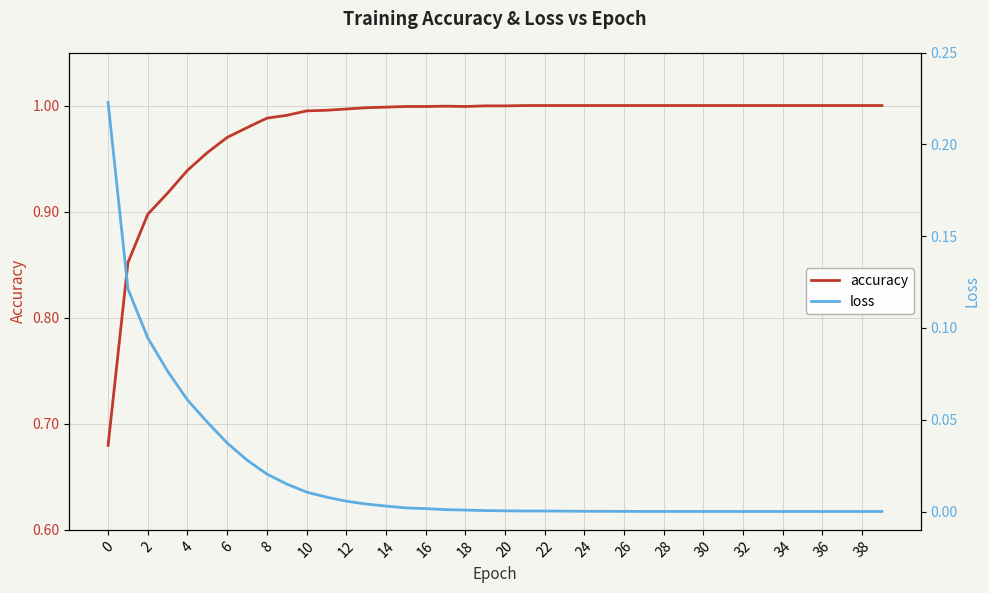

Which category has the highest value across all series?

21